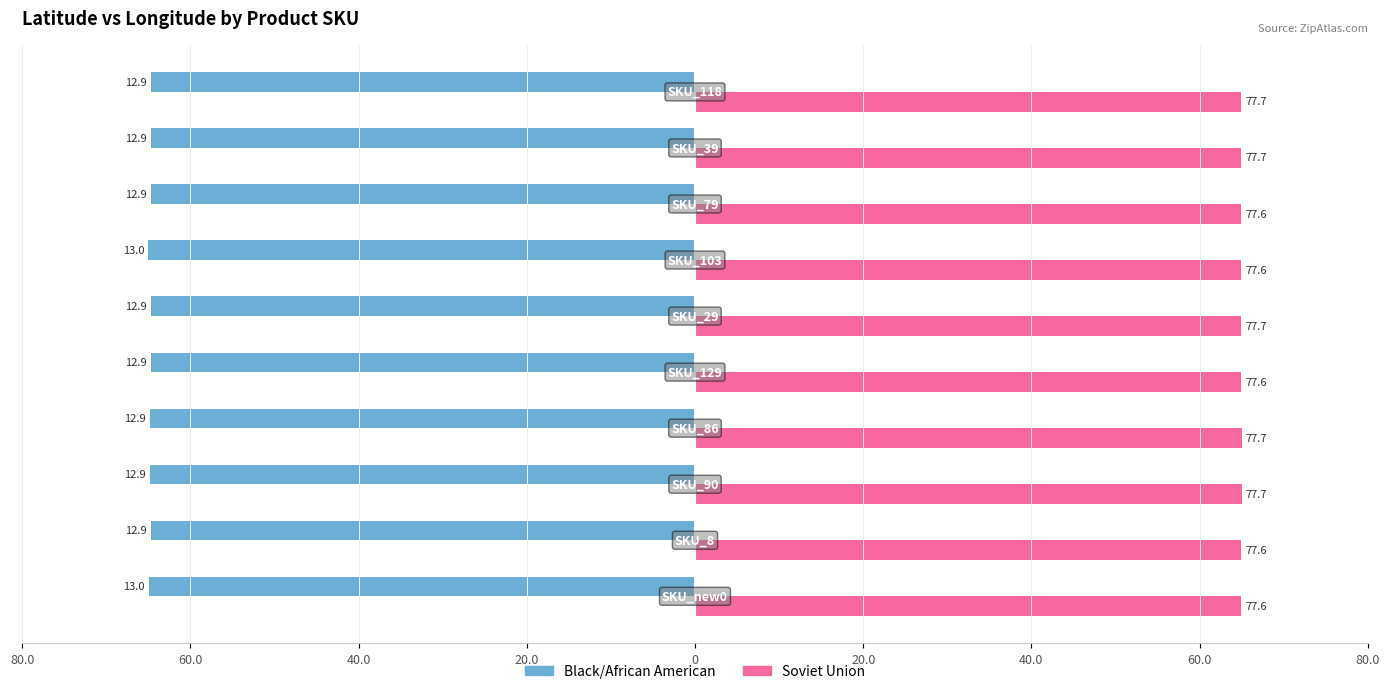

What are all the series names shown in the legend?

Black/African American, Soviet Union